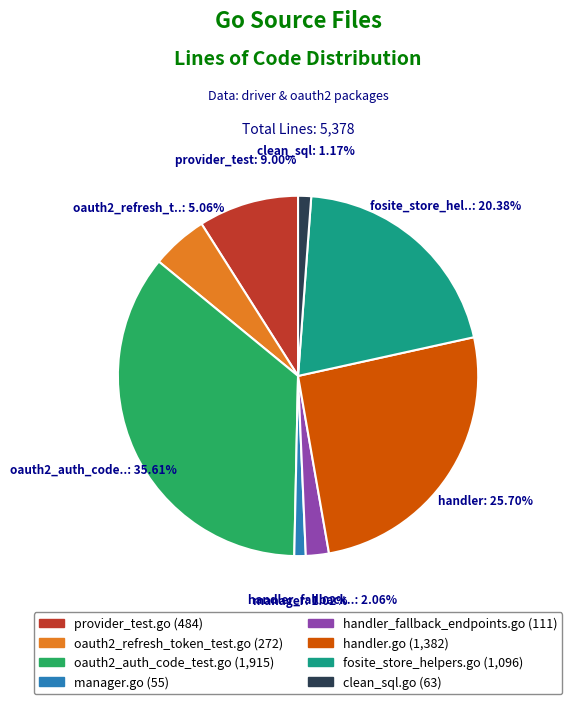

Is there a majority slice in this chart?

No